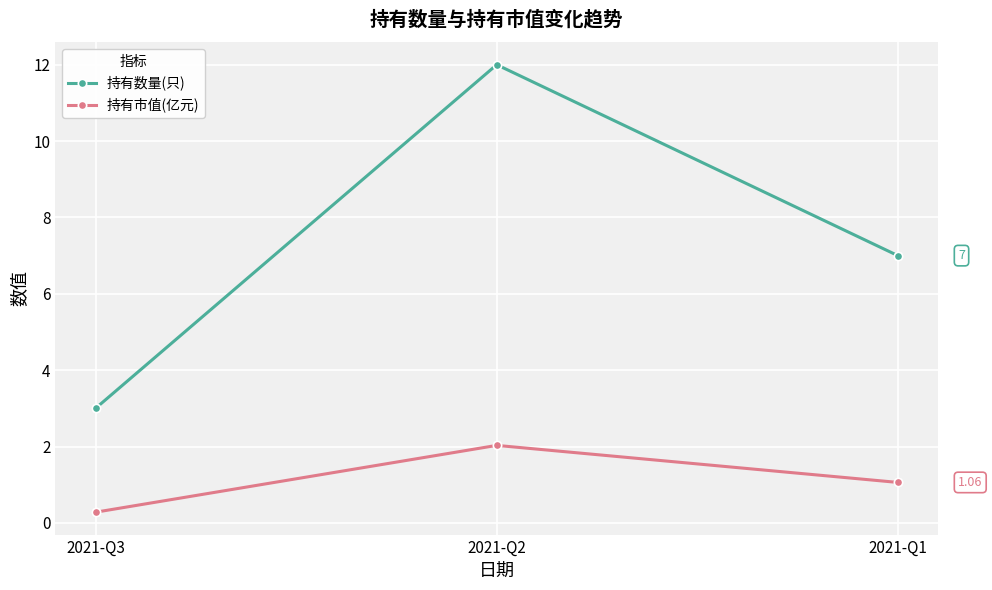

At which label does 持有市值(亿元) reach its peak?

2021-Q2